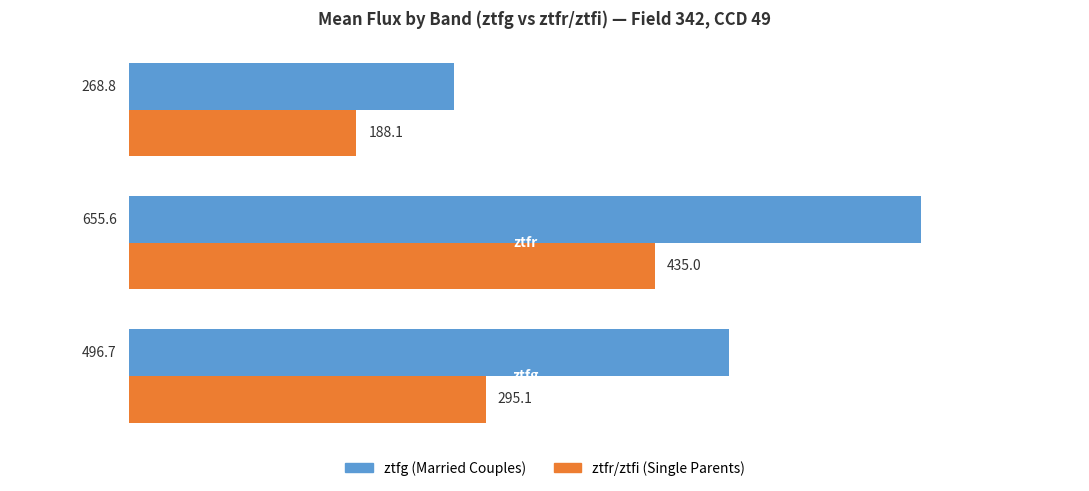

Rank the series by their average value, from lowest to highest.

ztfr/ztfi (Single Parents), ztfg (Married Couples)